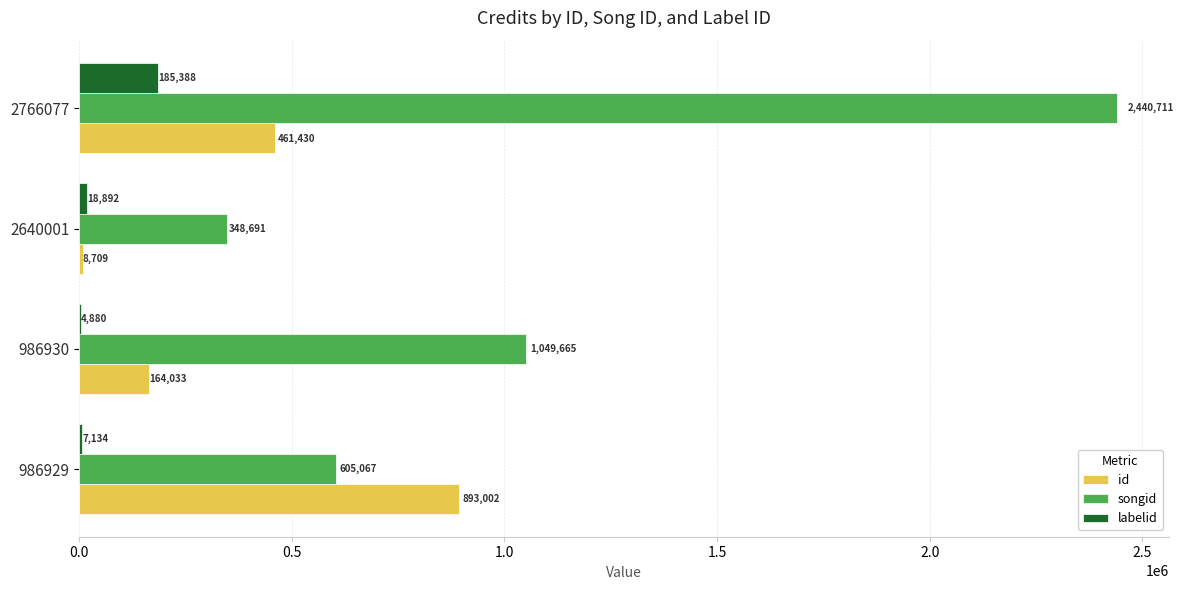

At which category is the sum across all series the highest?

2766077